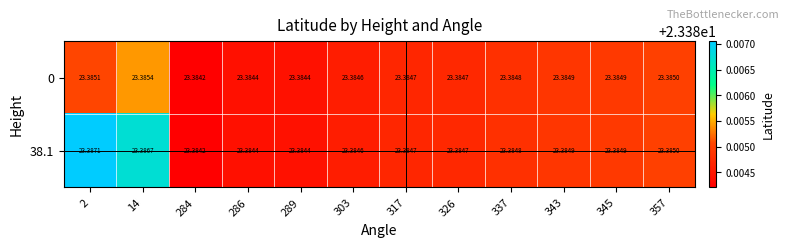

Is the value of 0 at 289 greater than the value of 38.1 at 317?

No